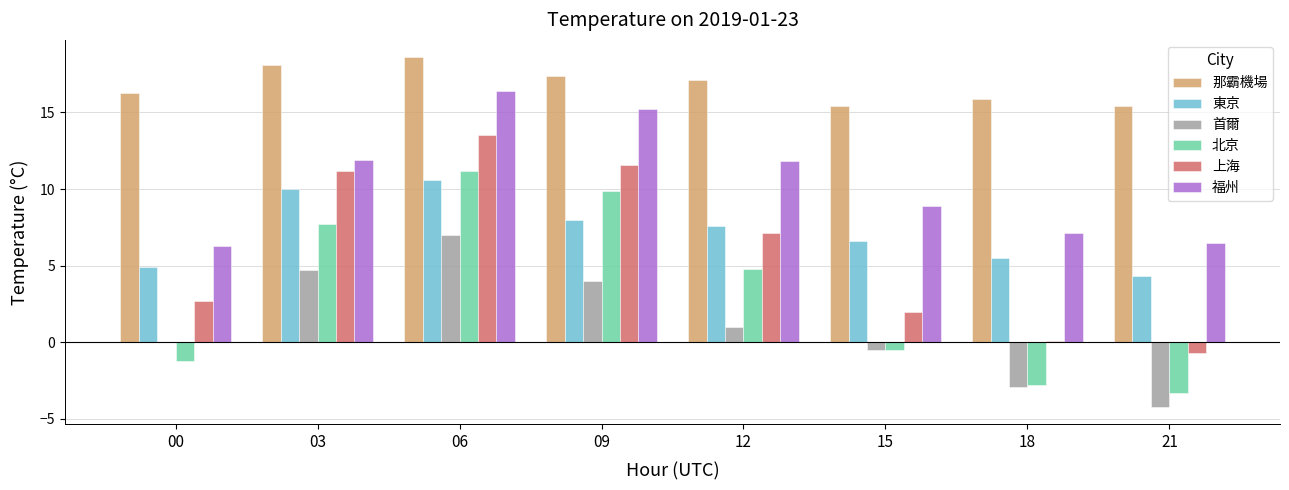

Read the 北京 value at 12.

4.8